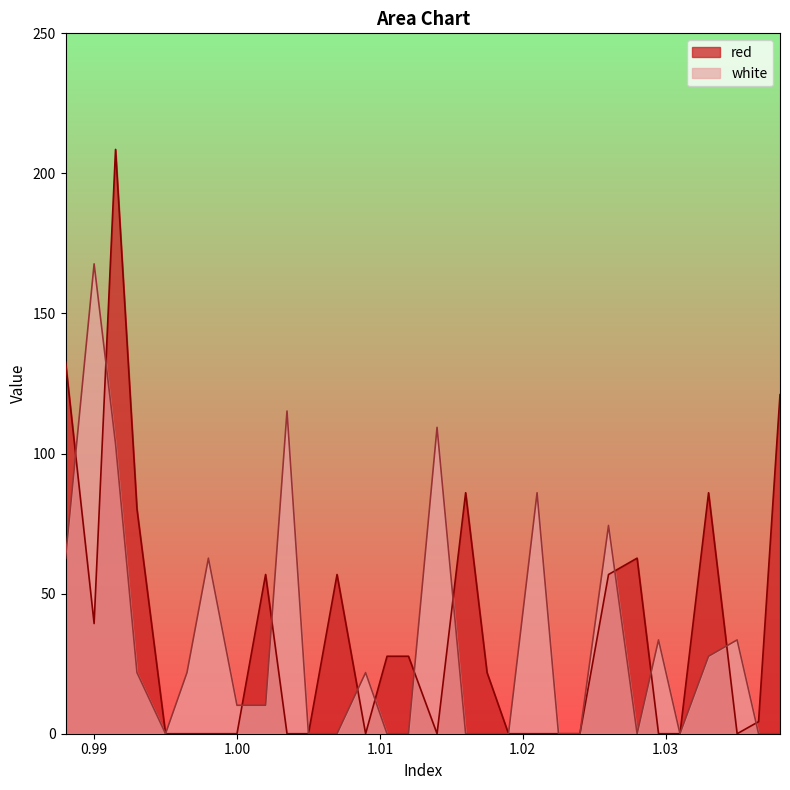

At which category does white reach its first local valley?

0.995